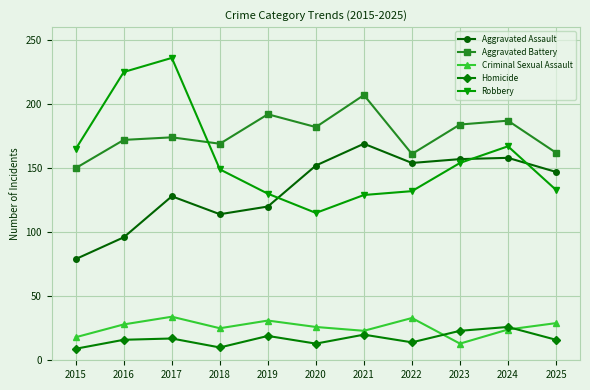

How many data points does each series have?

11